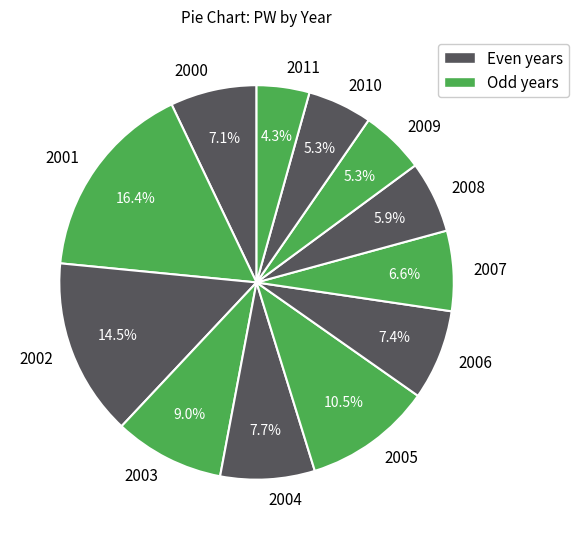

To the nearest percent, what is the average slice percentage?

8%